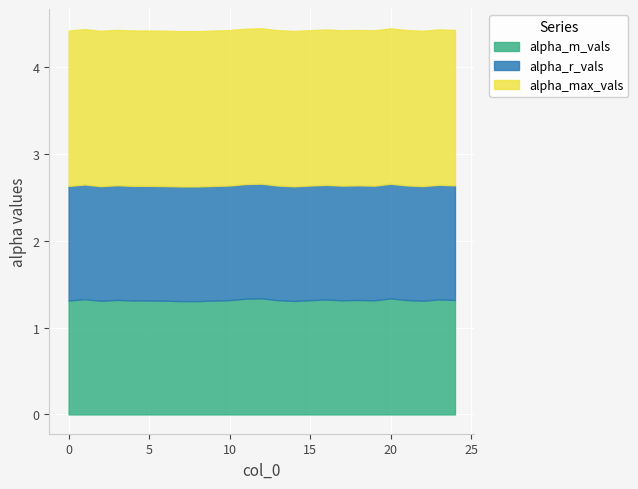

The value of alpha_r_vals at 12 is 0.8. True or false?

False